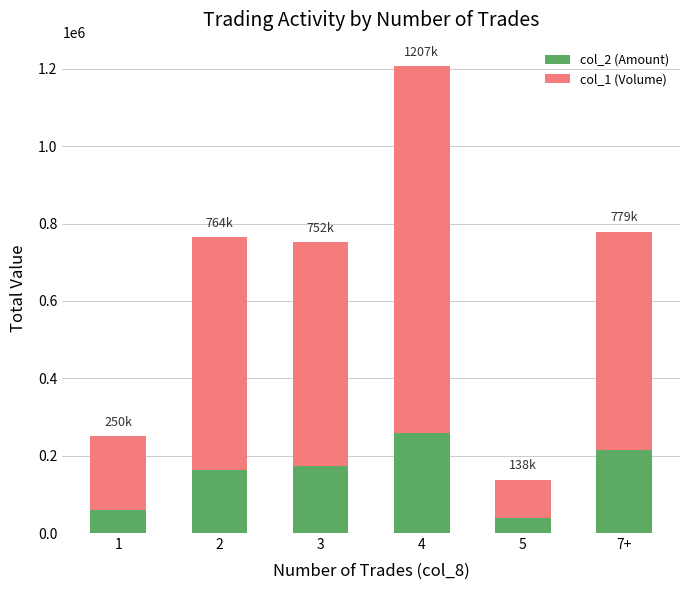

The value of col_2 (Amount) at 1 is 59500. True or false?

True